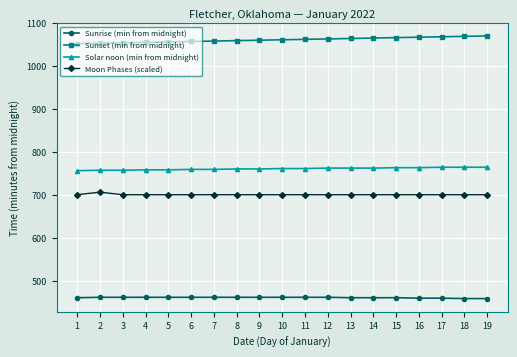

Is the value of Solar noon (min from midnight) at 3 greater than the value of Sunrise (min from midnight) at 3?

Yes